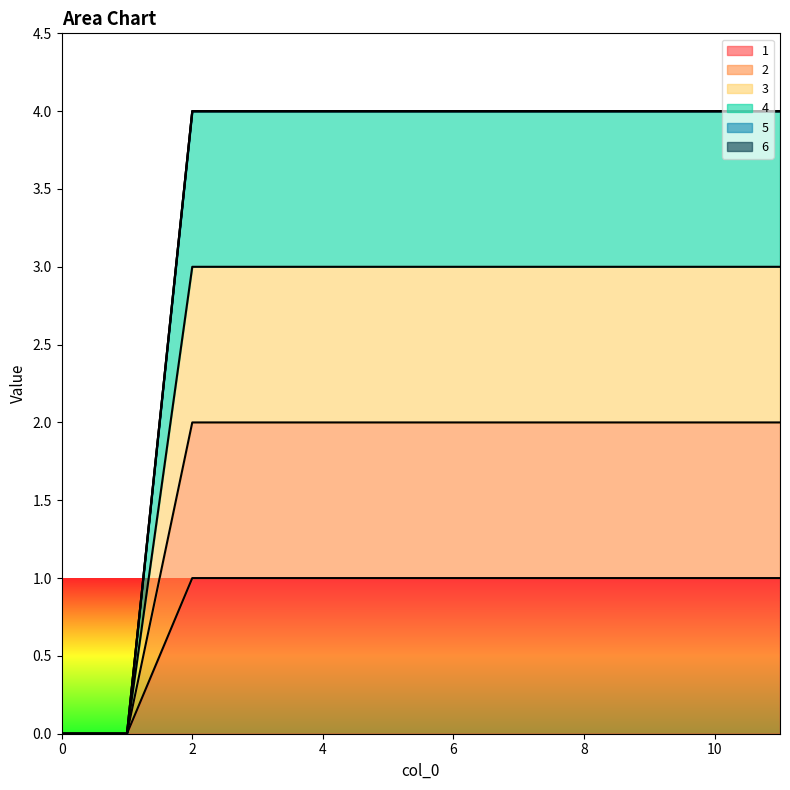

What value does the 1 series have at 10?

1